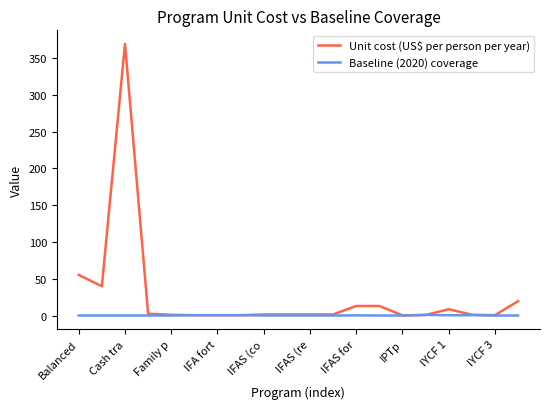

Which series has the largest total across all categories?

Unit cost (US$ per person per year)